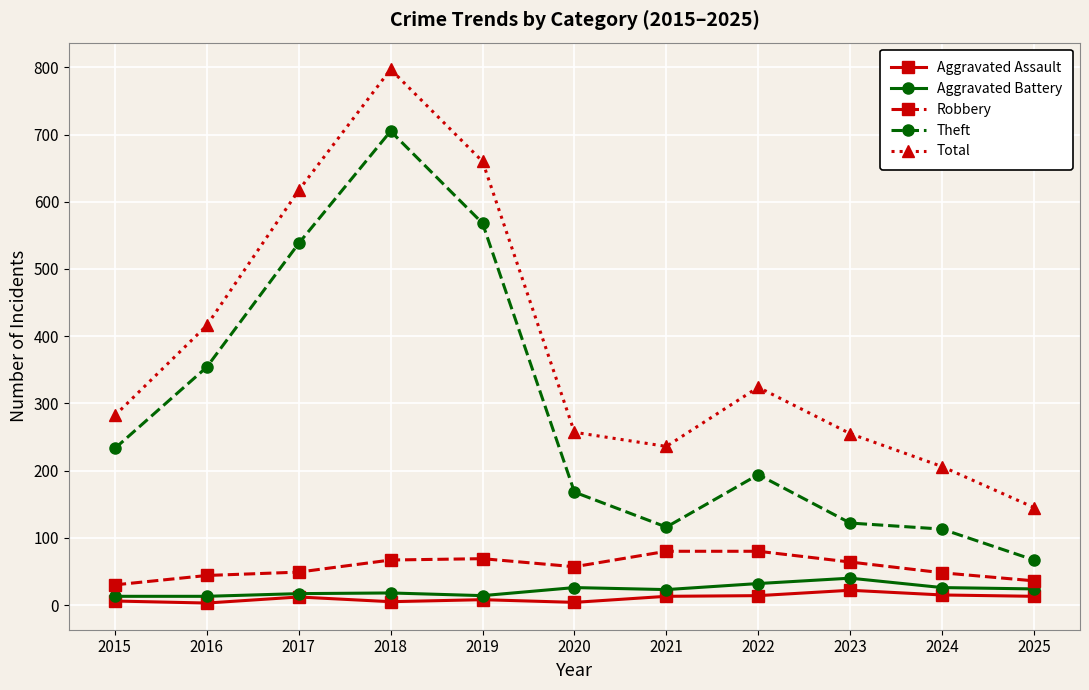

At which label is Total closest to 471?

2016